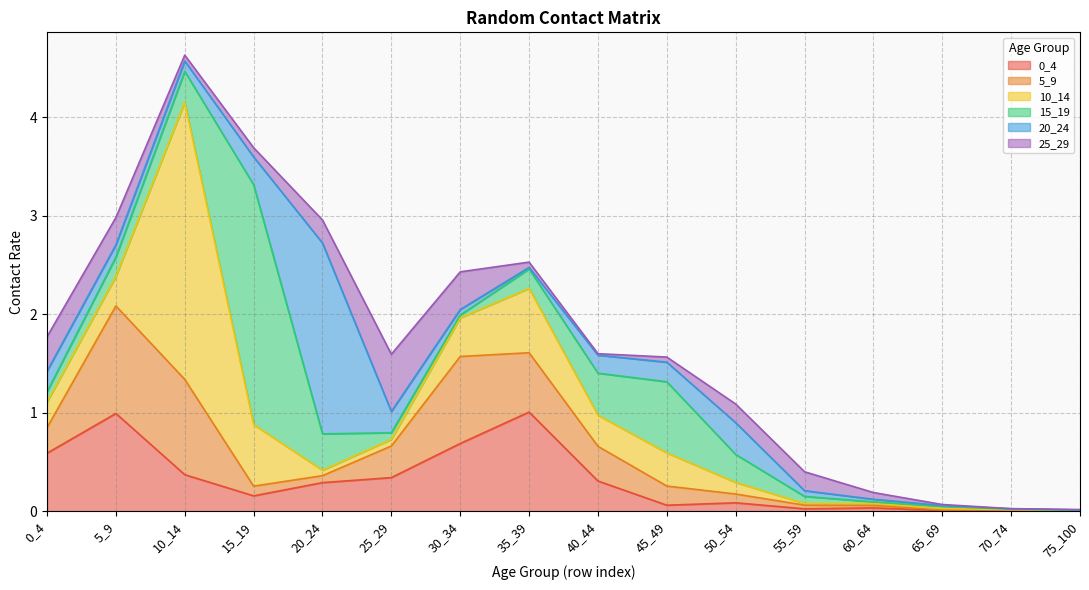

Rank the series at 20_24 from highest to lowest value.

20_24, 15_19, 0_4, 25_29, 5_9, 10_14